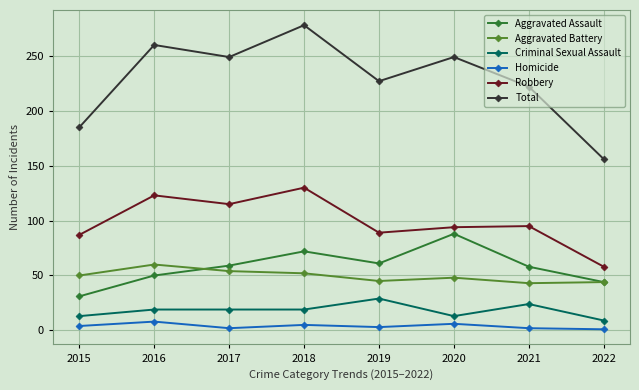

What is the approximate value of Aggravated Assault at 2017, to the nearest 5?

60